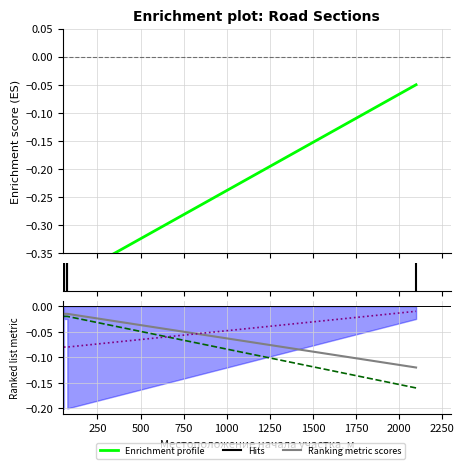

Which has a higher value, 250 or 1000?

1000